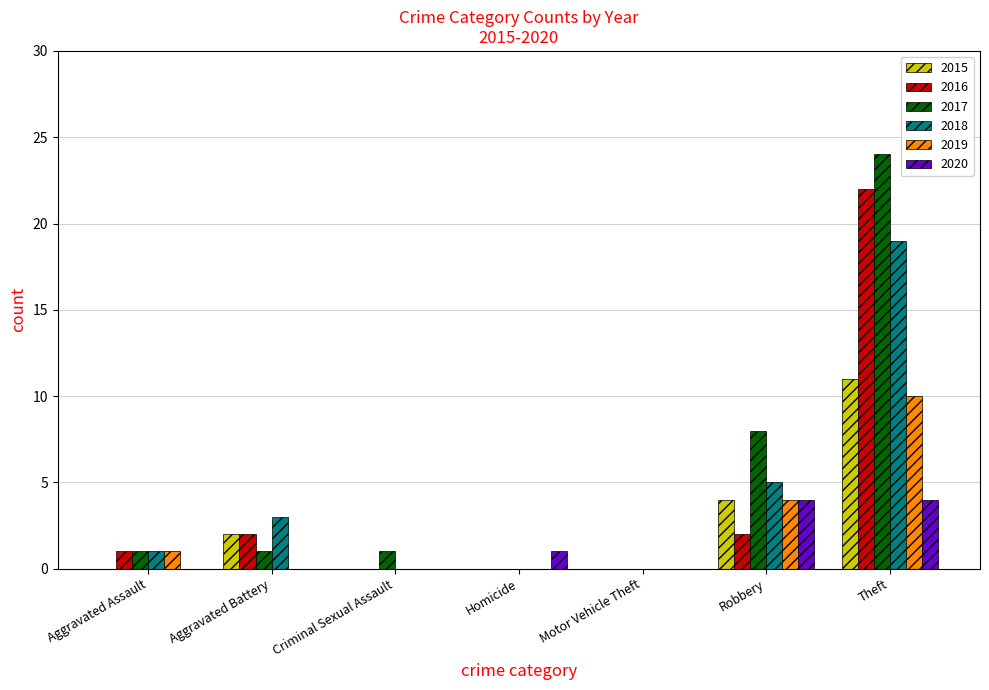

Is the value of 2019 at Theft greater than the value of 2016 at Motor Vehicle Theft?

Yes